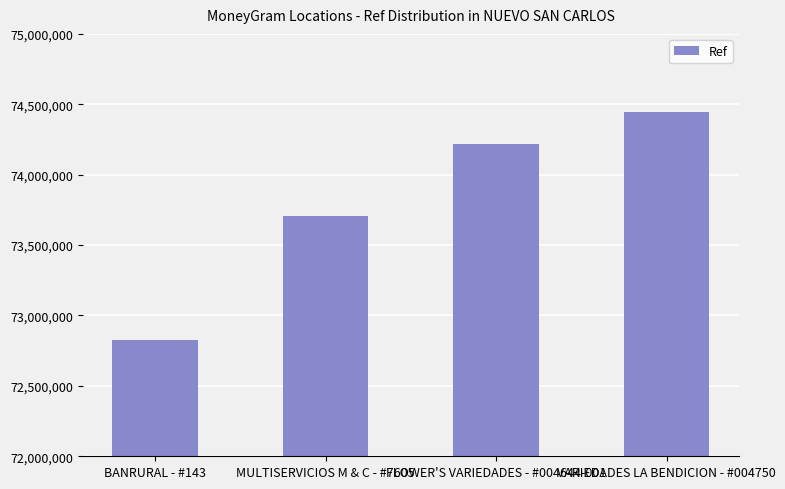

How many bars are there in total?

4